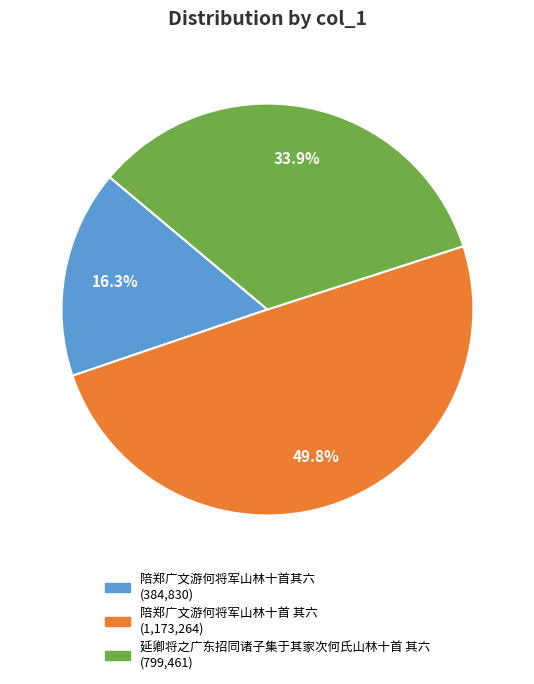

How many slices are in this pie chart?

3